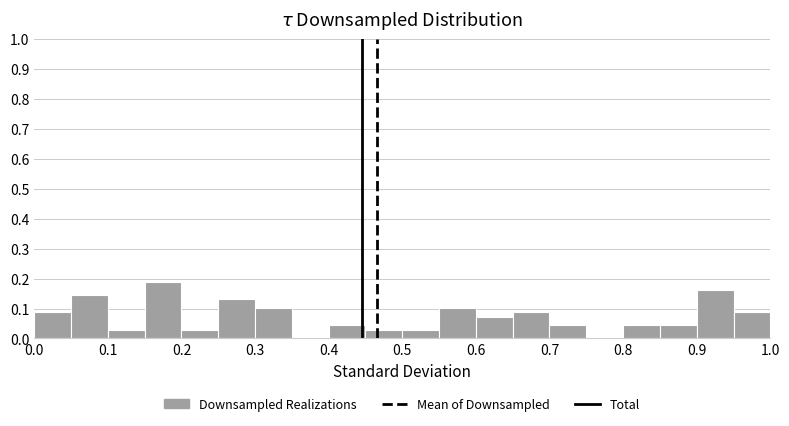

Which range on the x-axis has the tallest bar?

0.15 to 0.20